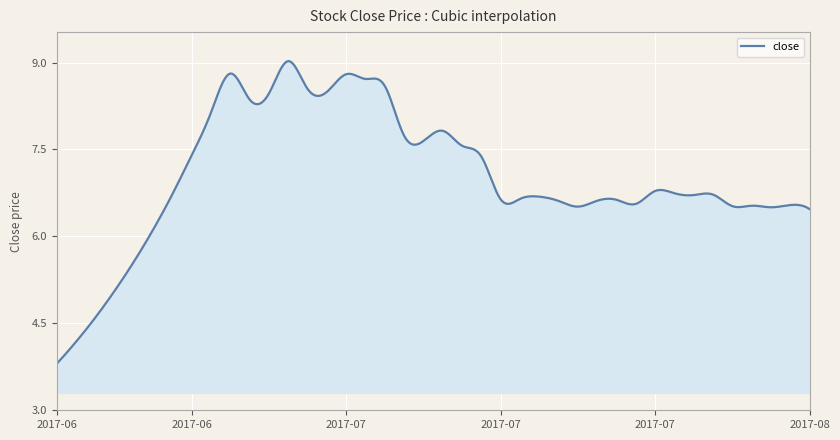

What is the greatest value displayed?

9.0